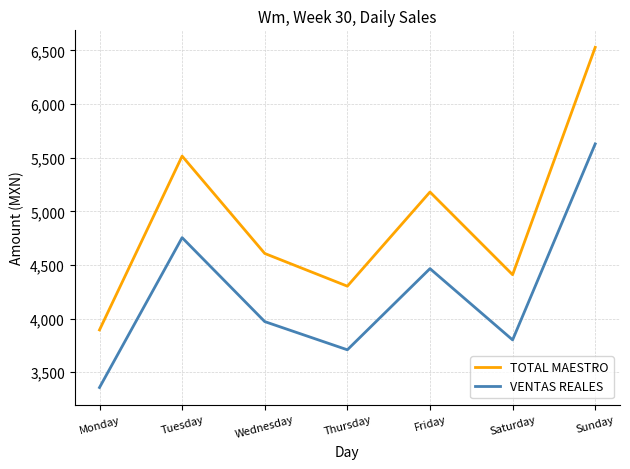

Which series has the widest spread of values?

TOTAL MAESTRO